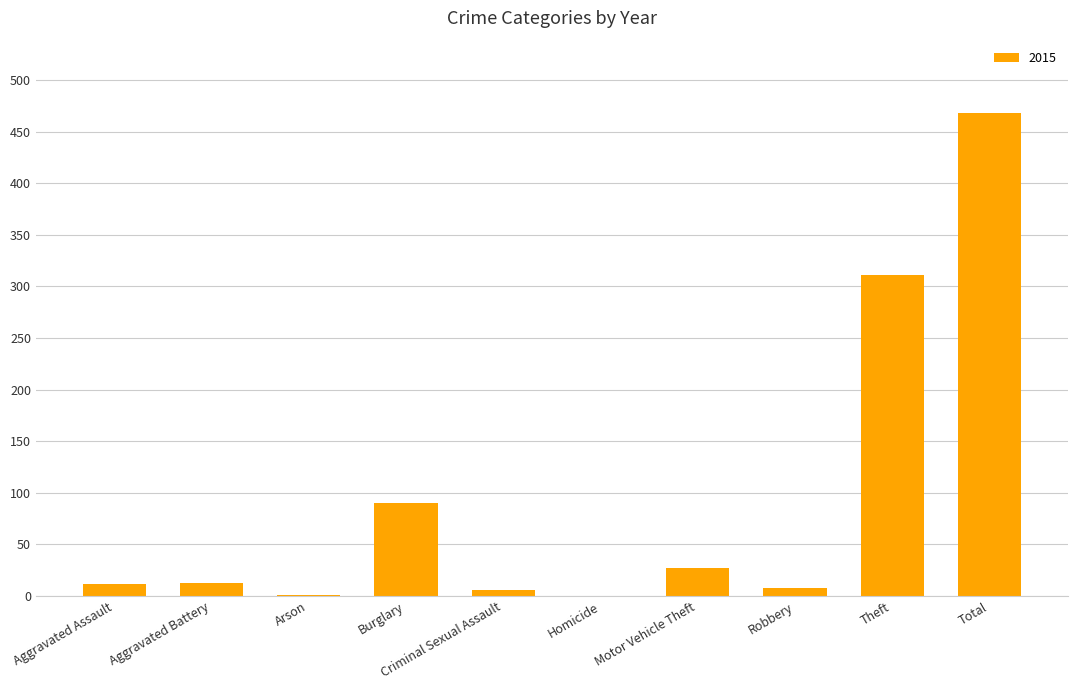

What is the sum of all values?

936